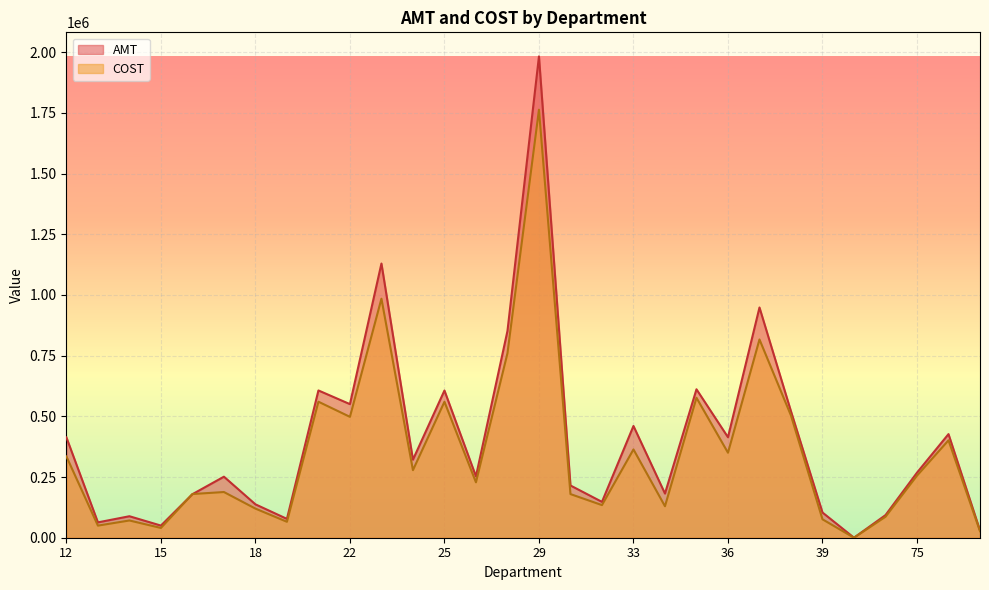

How many lines are shown in the chart?

2